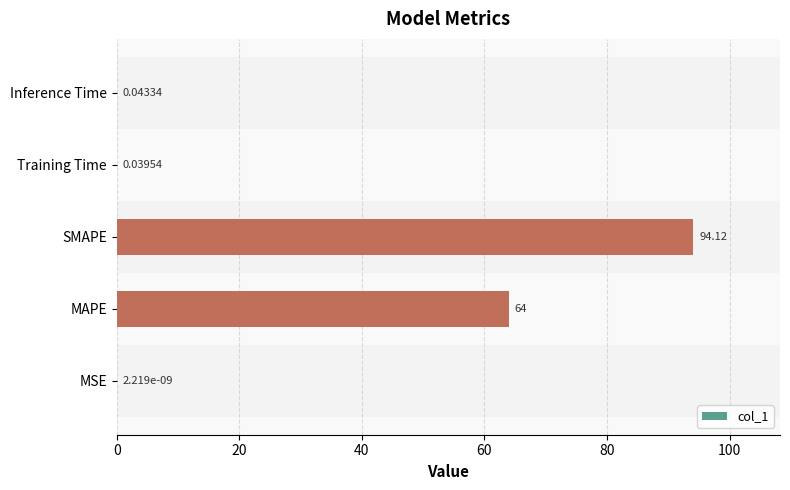

What is the greatest value displayed?

94.1